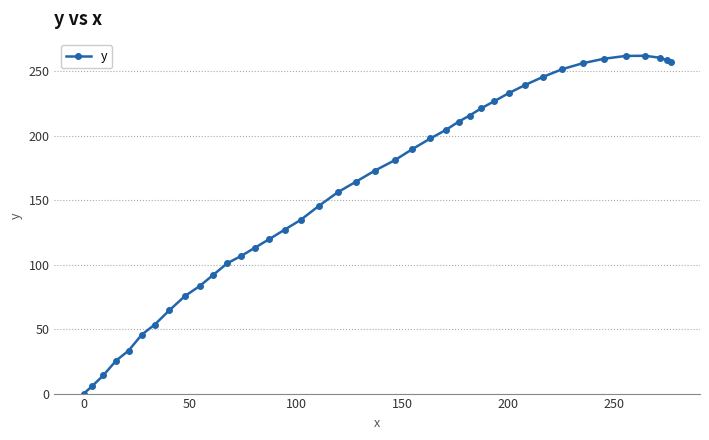

What is the value of the 40th point from the left?

257.1